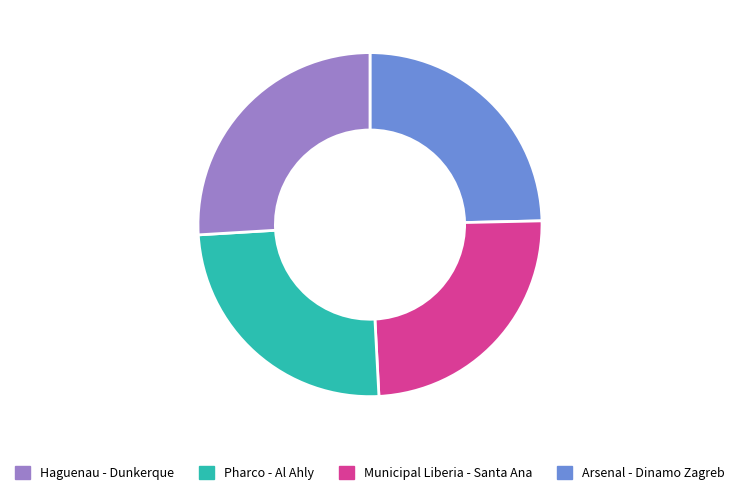

Is there any slice that represents more than half of the pie?

No